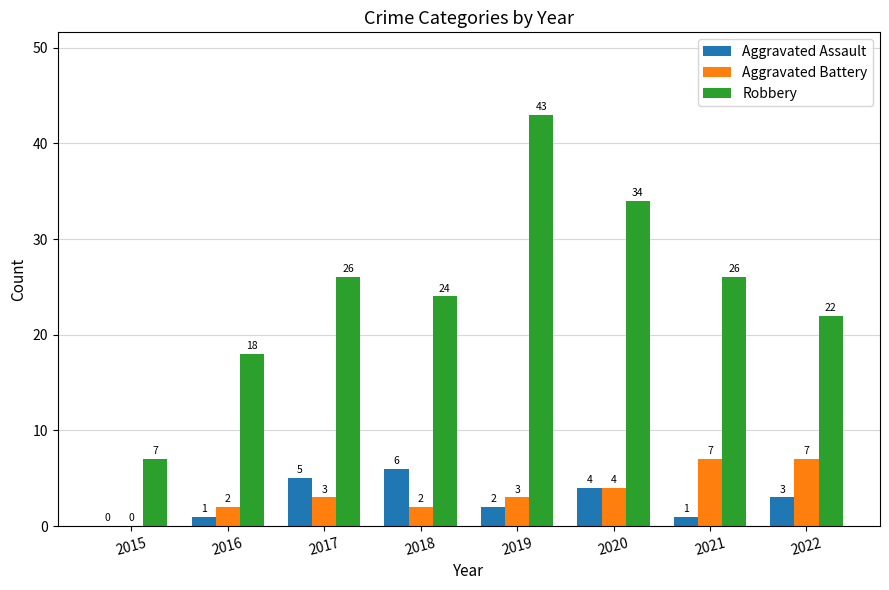

What is the sum of all Aggravated Assault values?

22